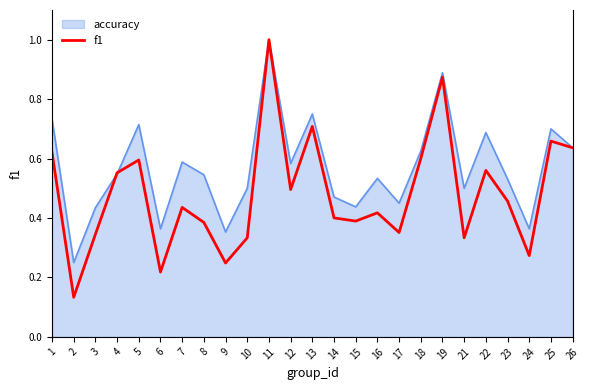

What is the greatest value displayed?

1.0